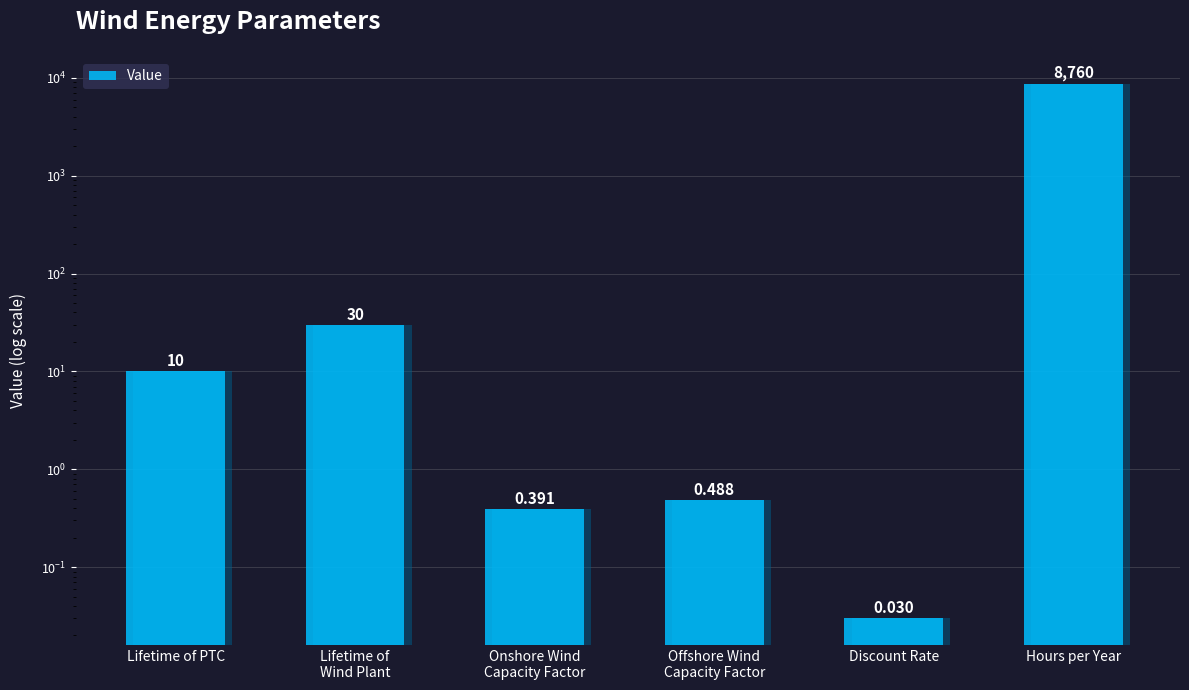

What is the label of the 2nd bar from the right?

Discount Rate